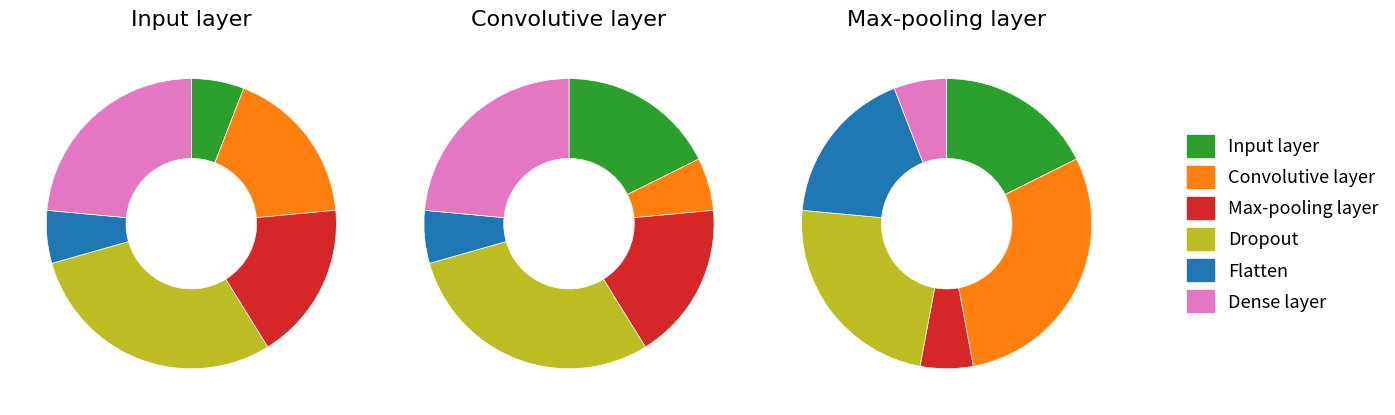

What percentage do Input layer and Max-pooling layer together represent?

23.5%